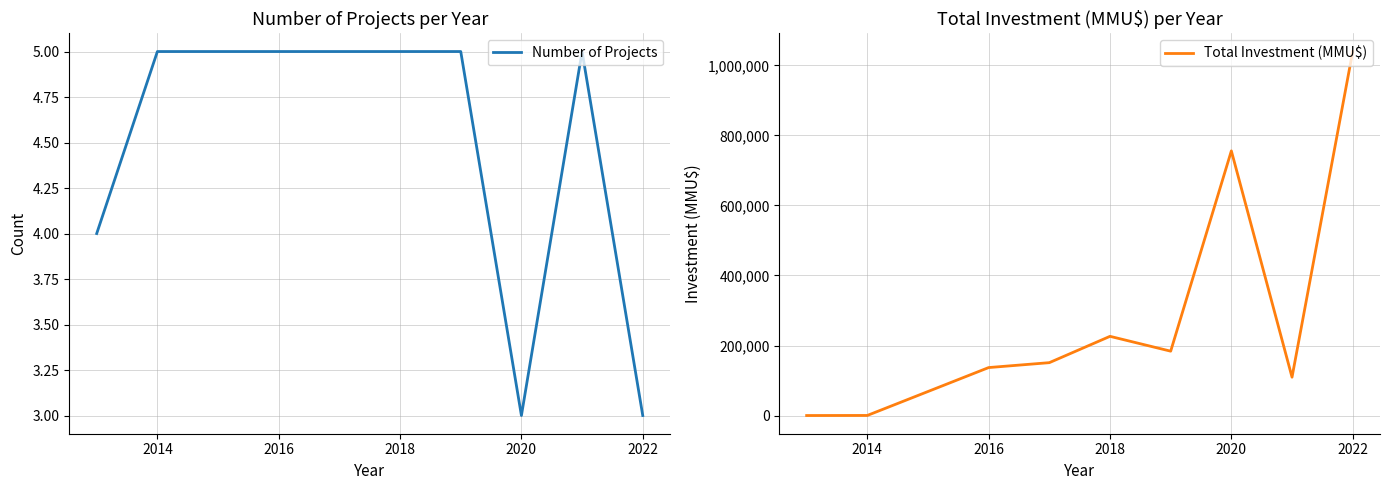

What are all the series names shown in the legend?

Number of Projects, Total Investment (MMU$)